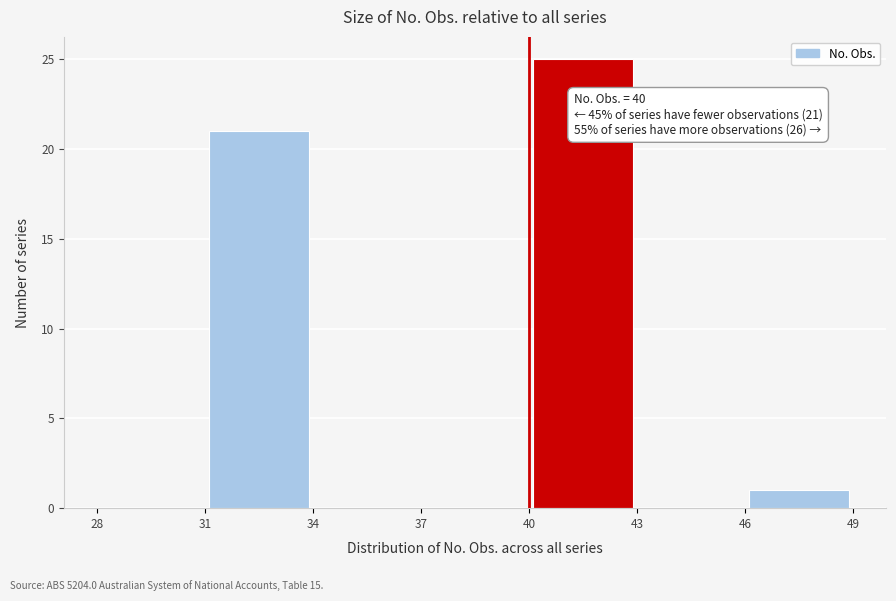

Which range on the x-axis has the tallest bar?

40 to 43